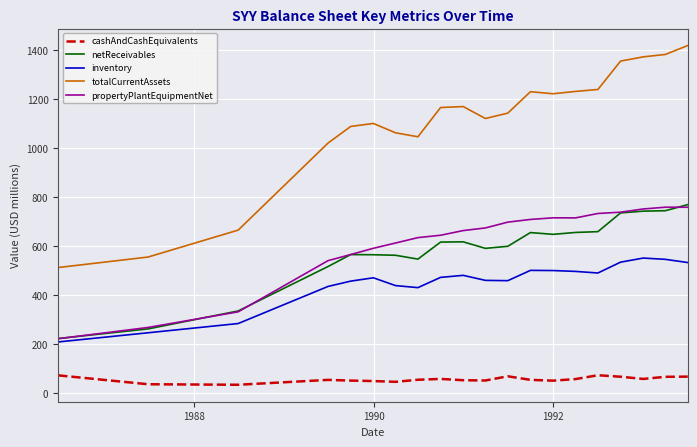

True or false: totalCurrentAssets and netReceivables intersect in this chart.

False